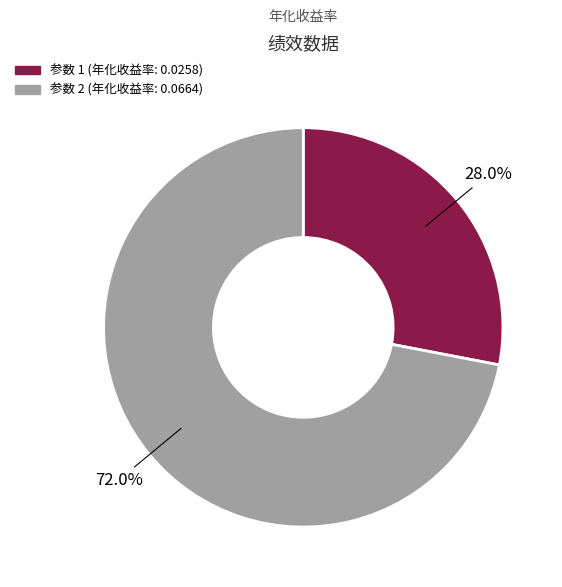

Count the number of slices in the pie.

2